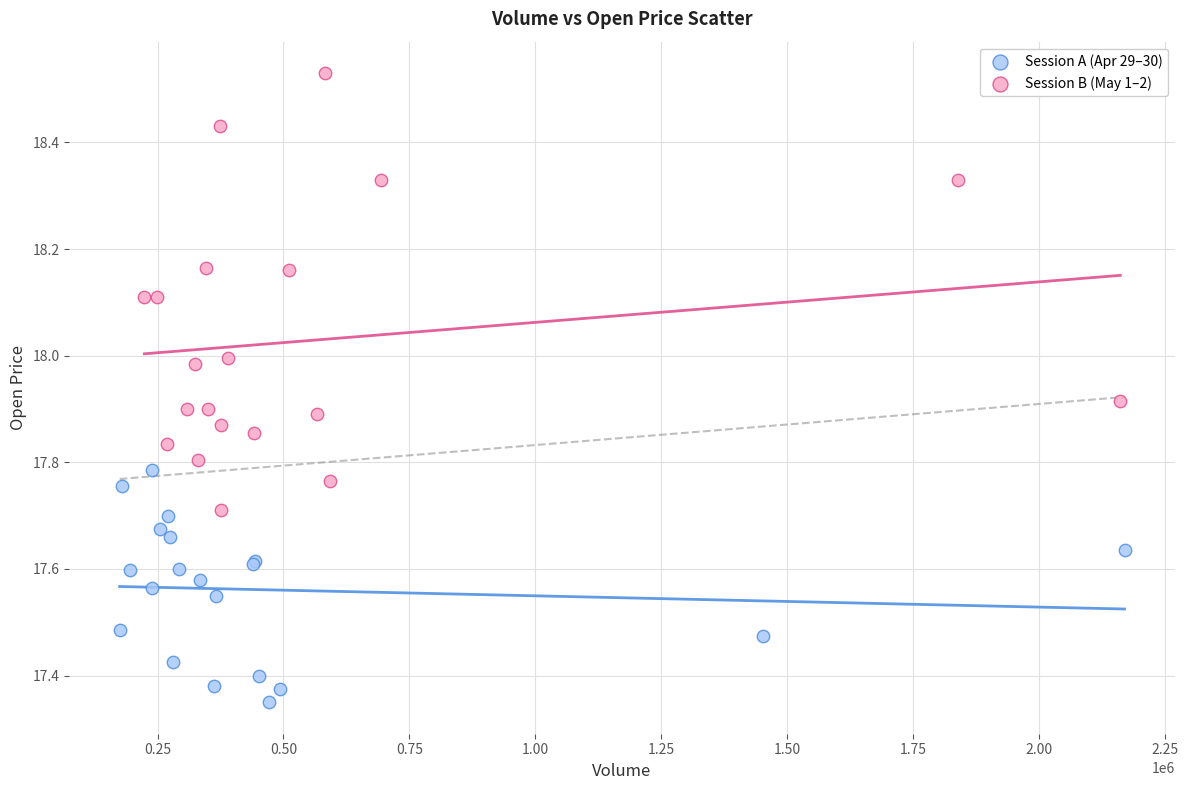

Which series reaches the minimum Y coordinate?

Session A (Apr 29–30)